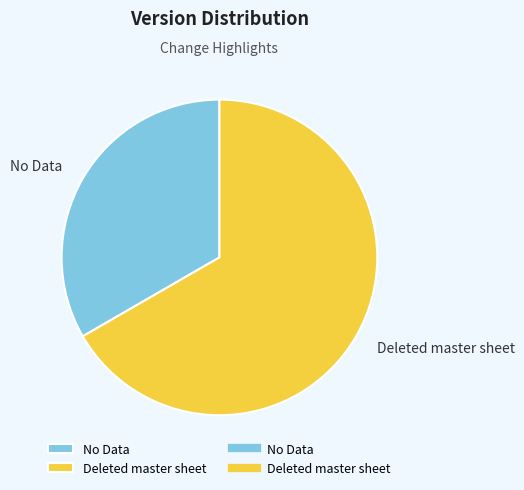

Combined, do Deleted master sheet and No Data account for over 50%?

Yes